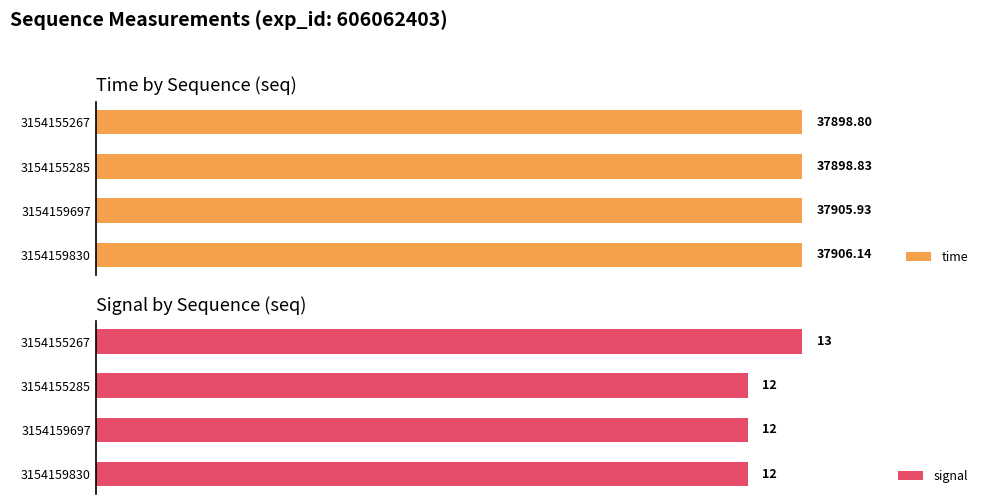

How many groups of bars are there?

4